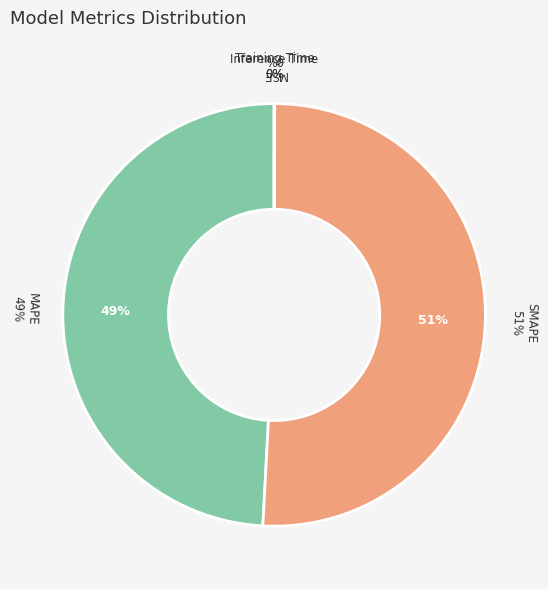

What is the total percentage of MAPE and MSE?

49.1%